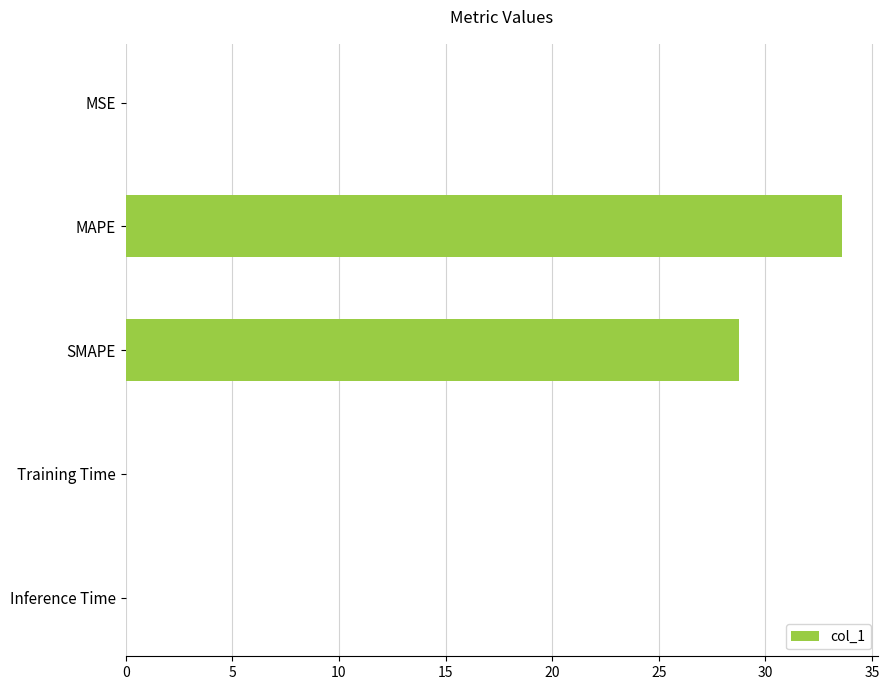

What is the greatest value displayed?

33.6